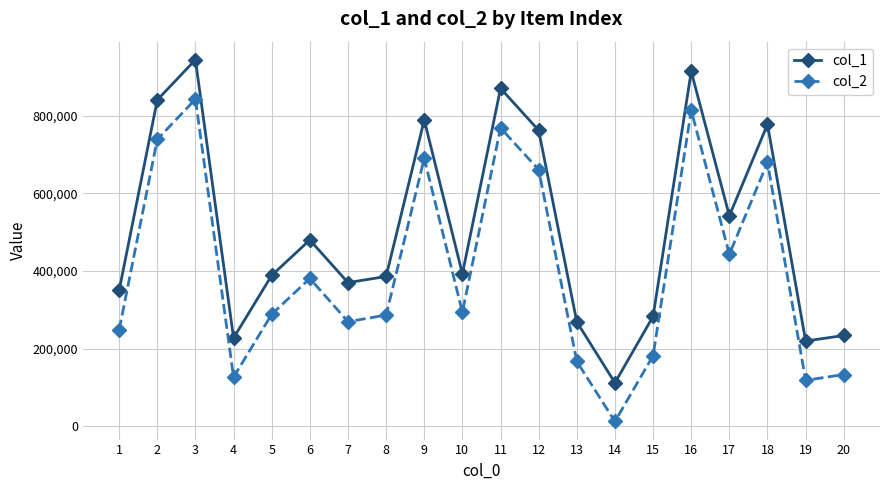

What is the minimum value shown in the chart?

12699